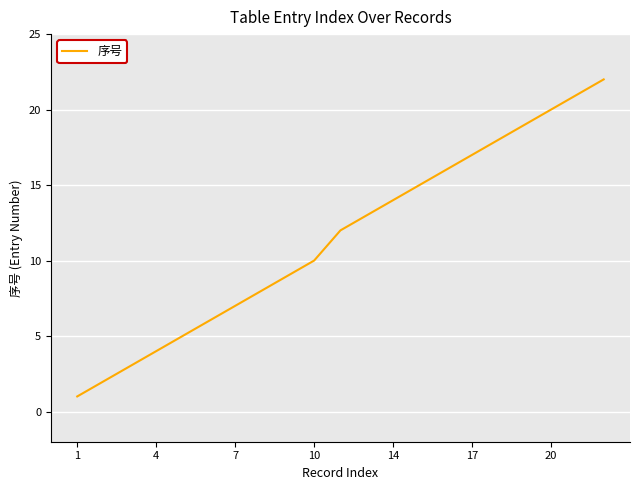

What is the maximum value shown in the chart?

22